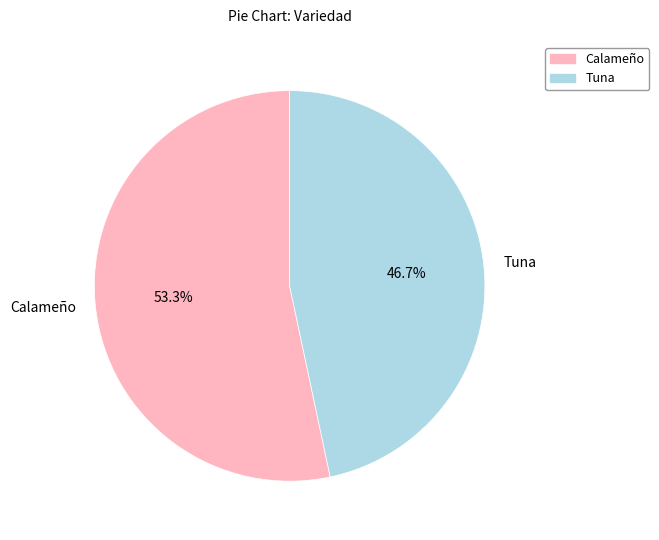

Approximately how many times larger is the value at Tuna compared to Calameño?

0.9